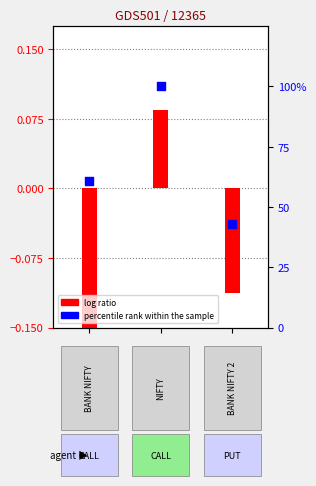

Which series contains the highest Y value?

percentile rank within the sample